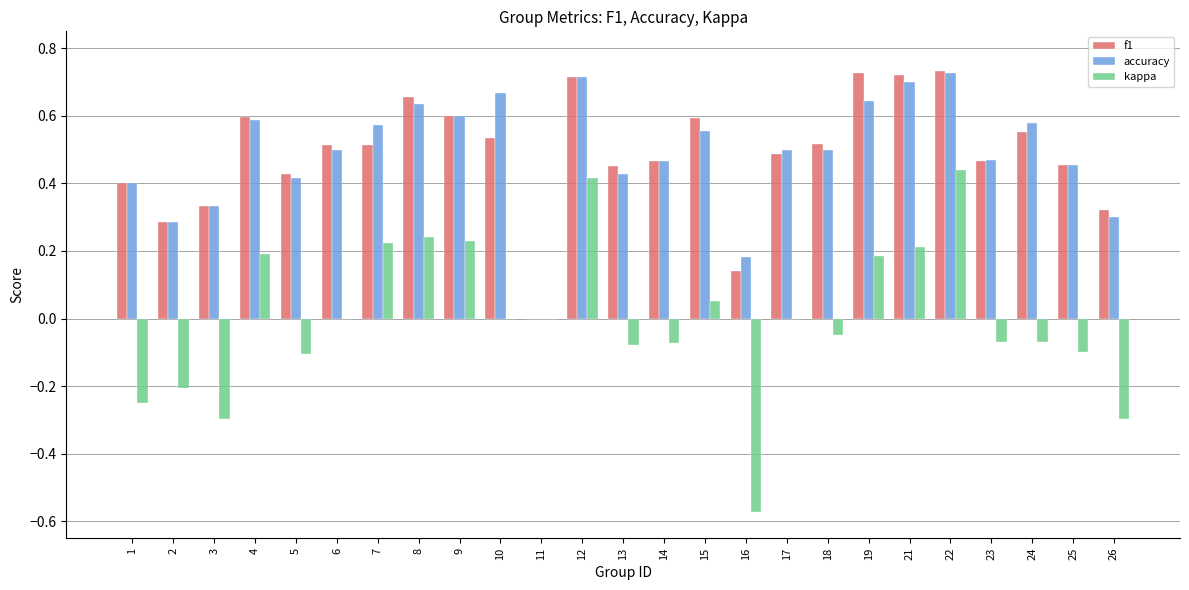

At which category is the sum across all series the highest?

22